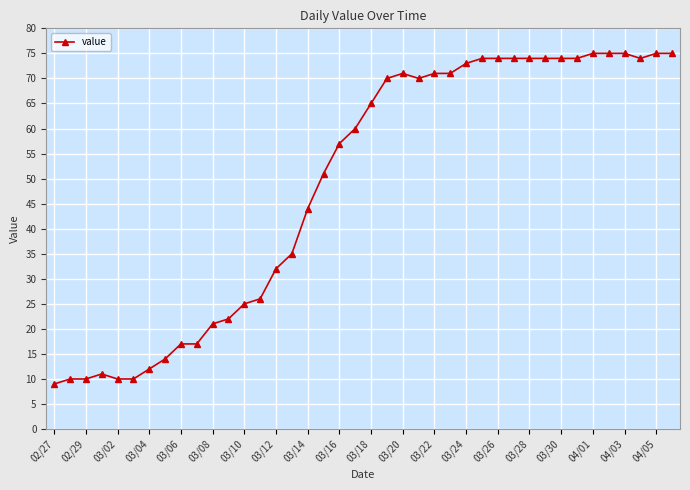

What is the difference between the maximum and second lowest values?

65